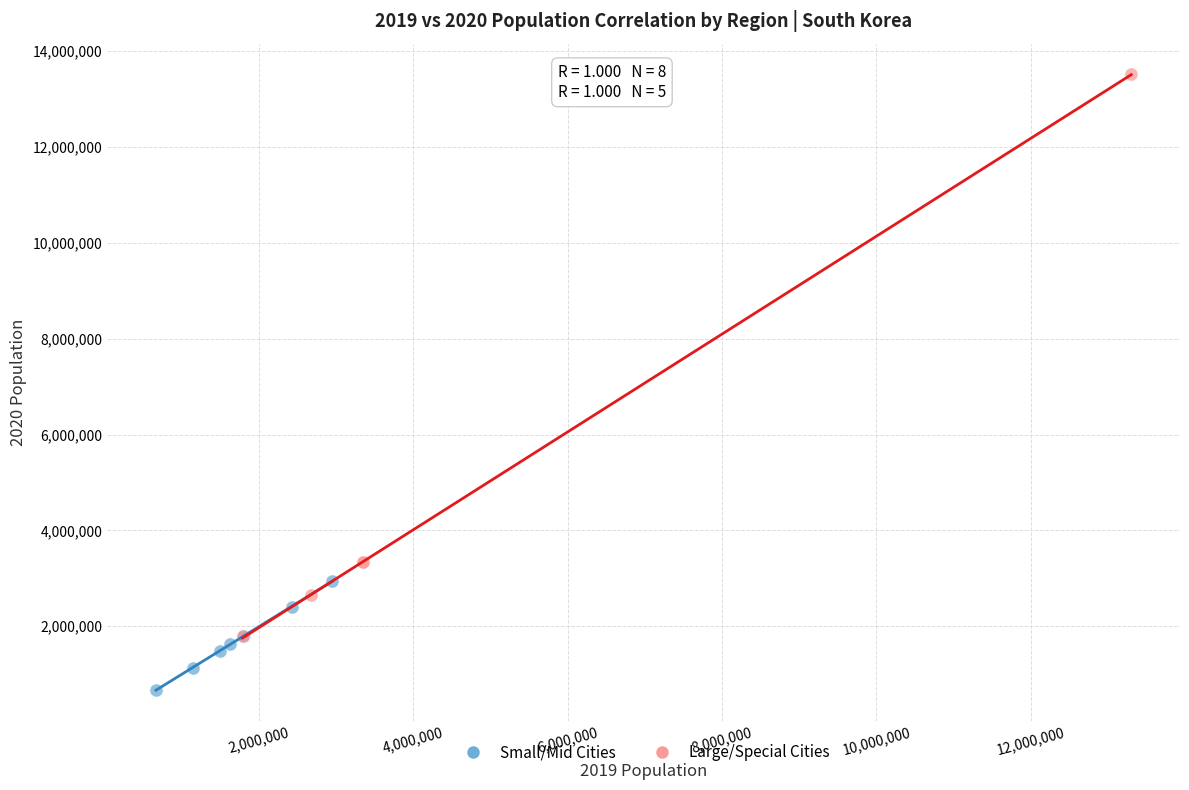

Which series contains the lowest Y value?

Small/Mid Cities